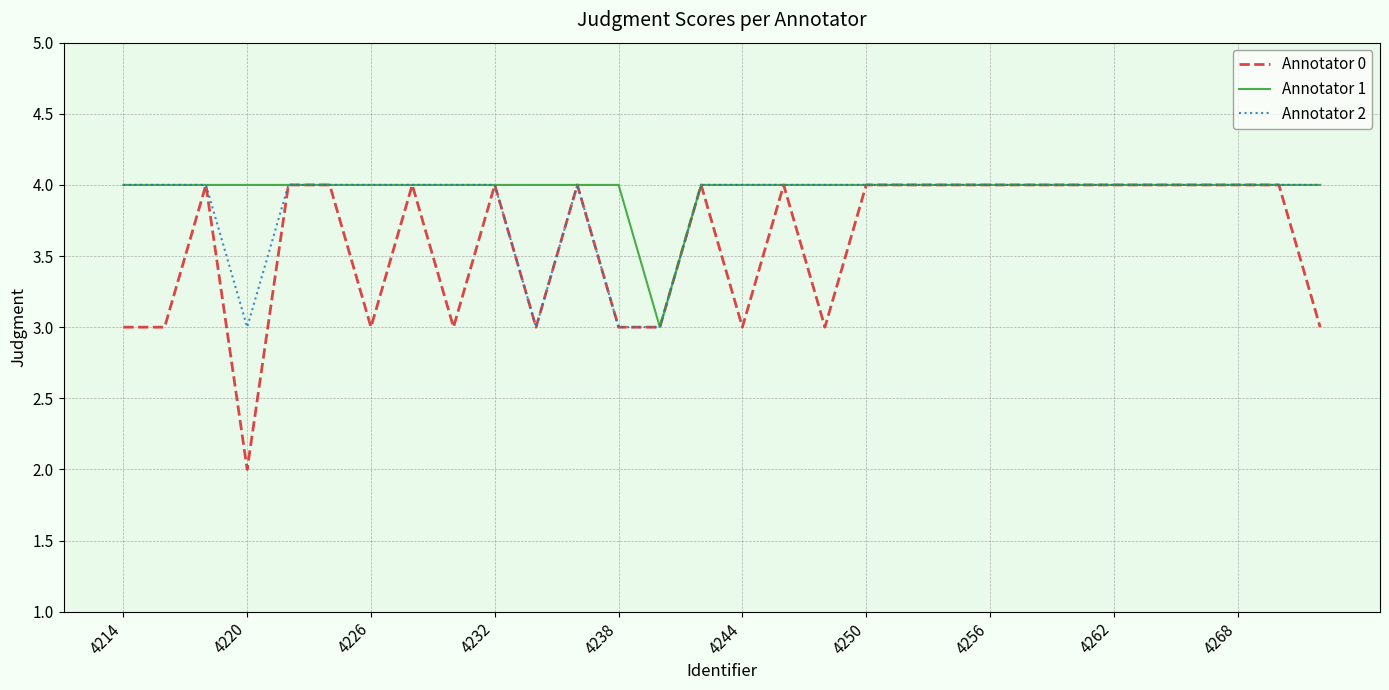

How many lines are shown in the chart?

3